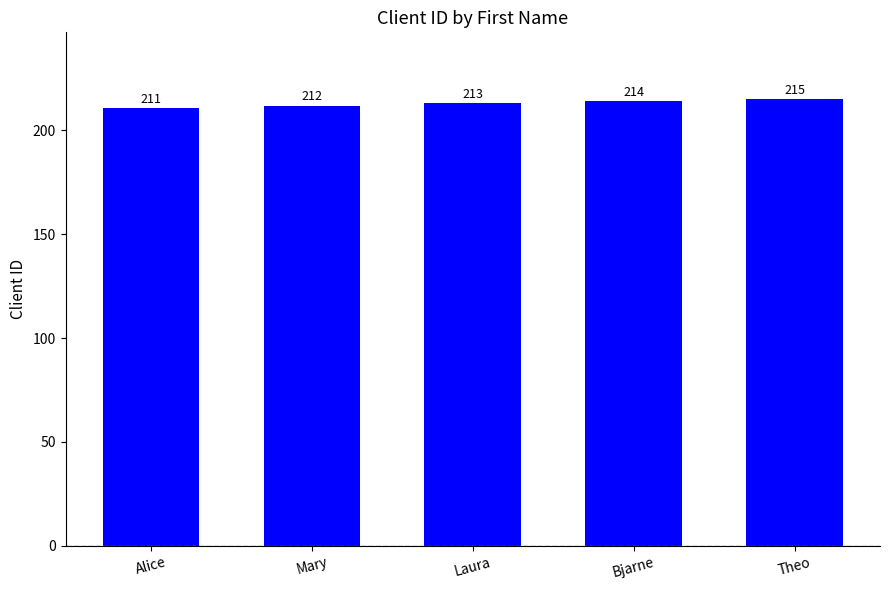

What is the change in value from Alice to Laura?

+2